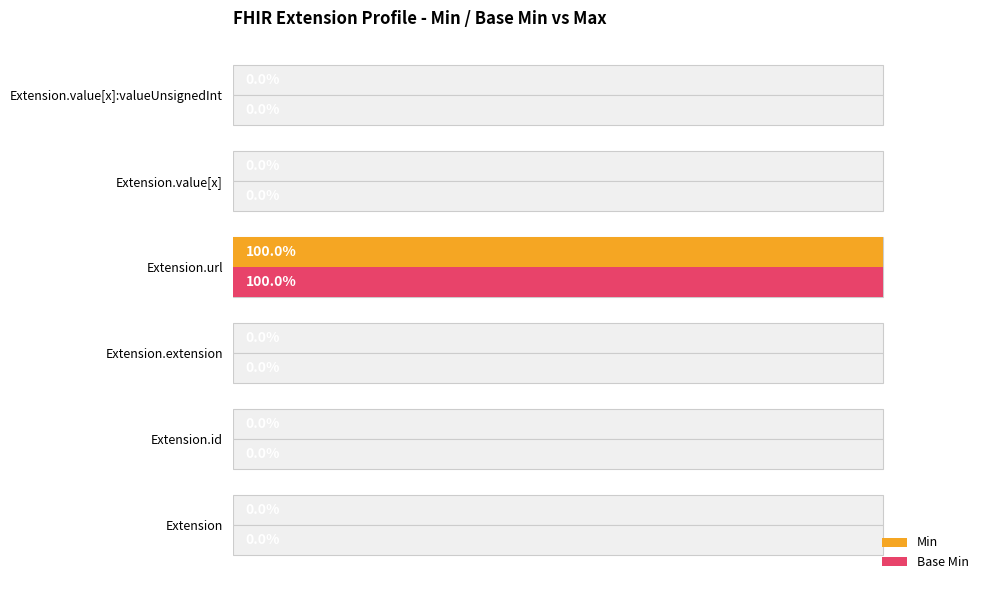

Is the value of Base Min at Extension.value[x]:valueUnsignedInt greater than the value of Min at Extension?

No